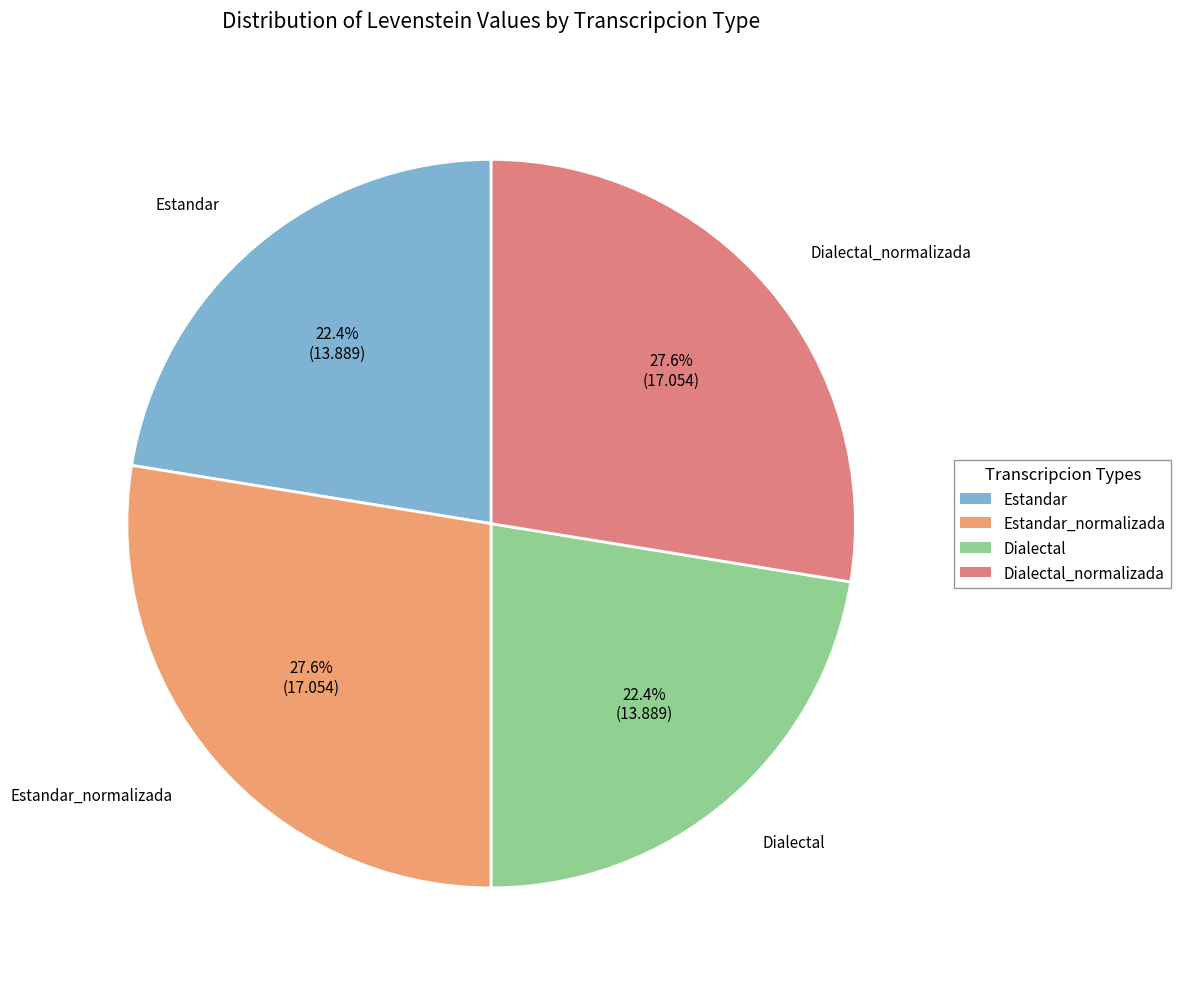

Does Estandar_normalizada represent more than half of the total?

No